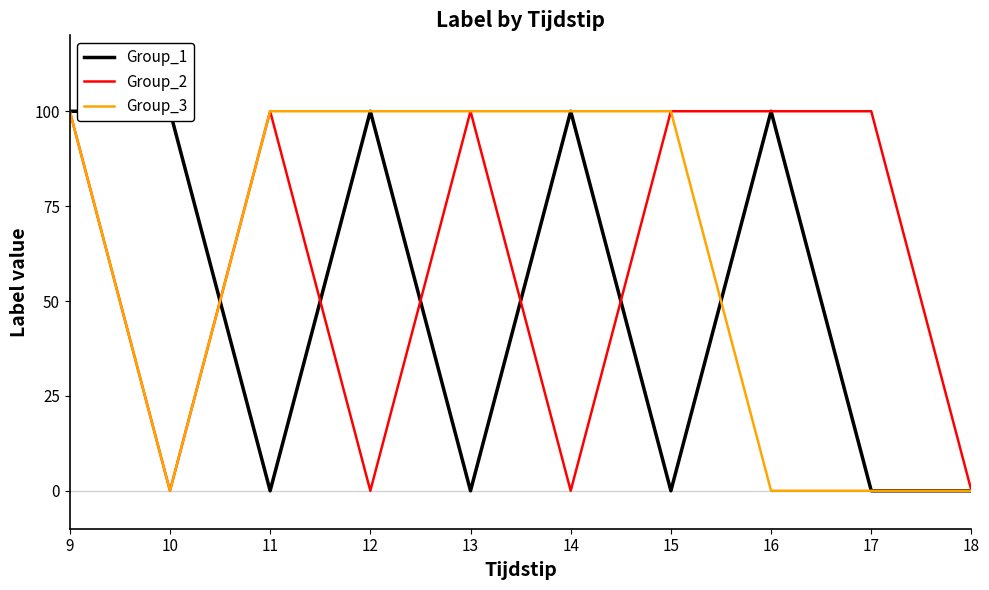

Count the Group_1 values in the range 0 to 100.

10